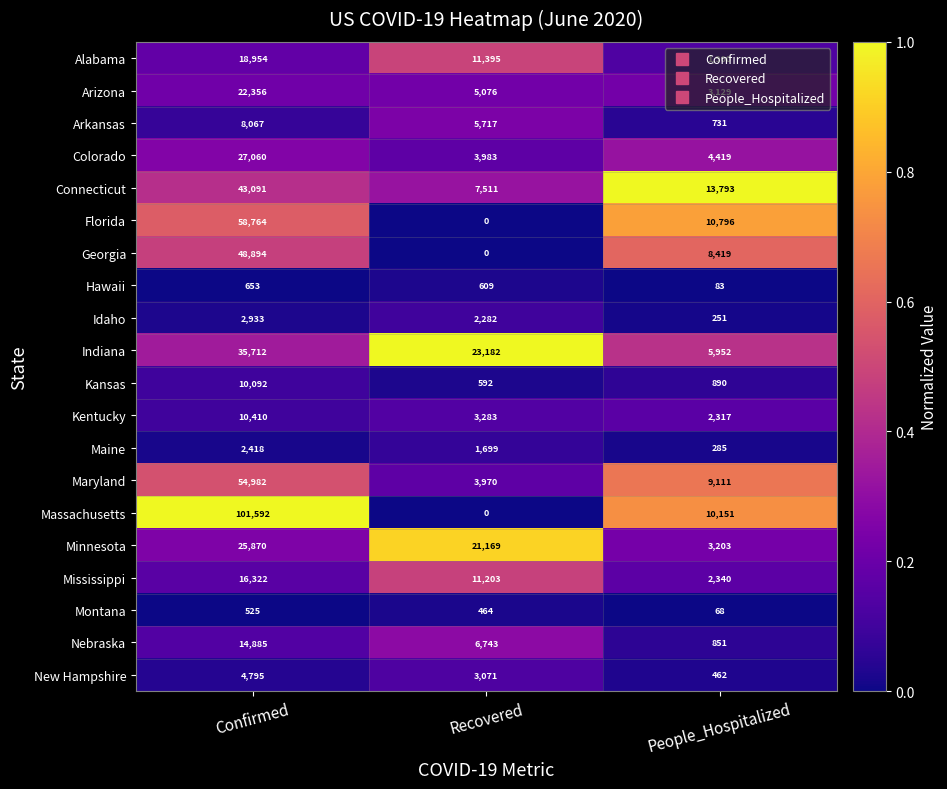

Which series has the largest total across all categories?

Massachusetts